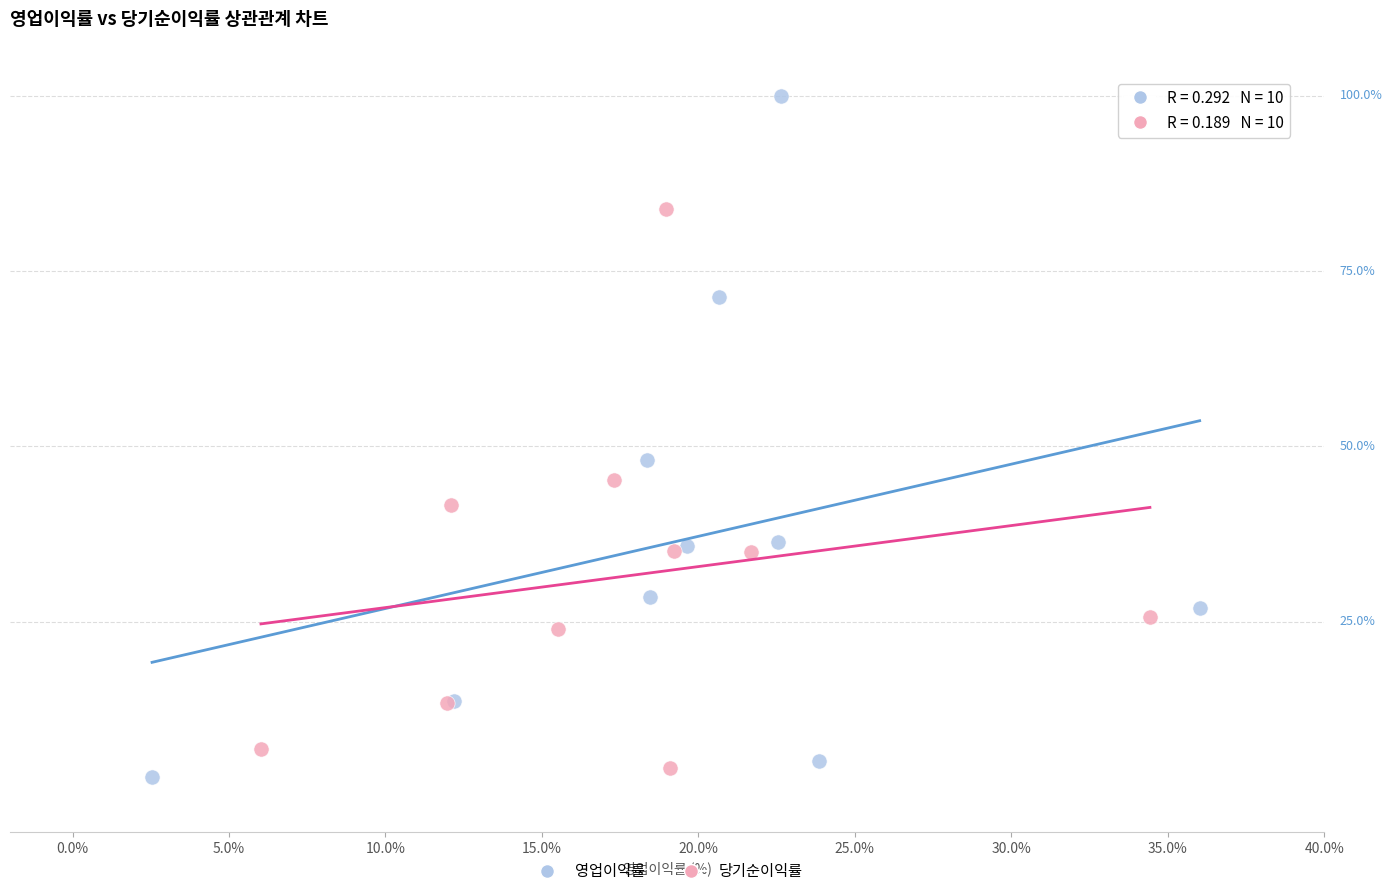

What are all the series names shown in the legend?

영업이익률, 당기순이익률